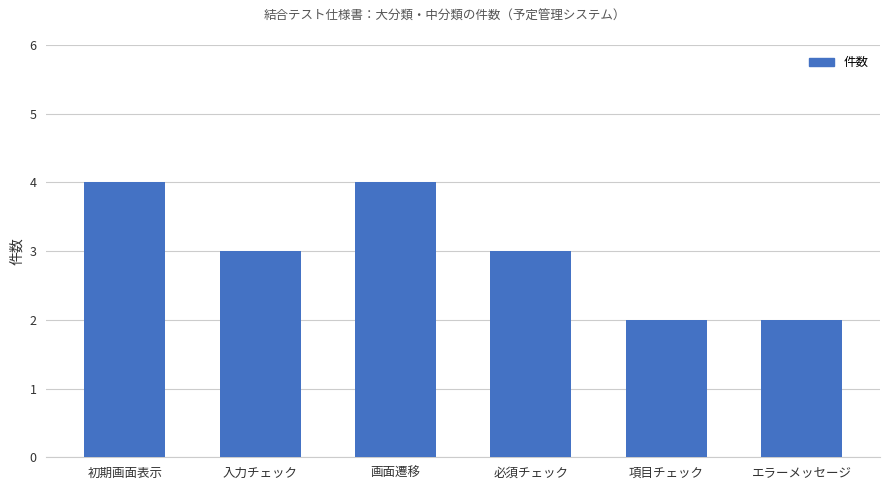

What is the label of the 2nd bar from the left?

入力チェック